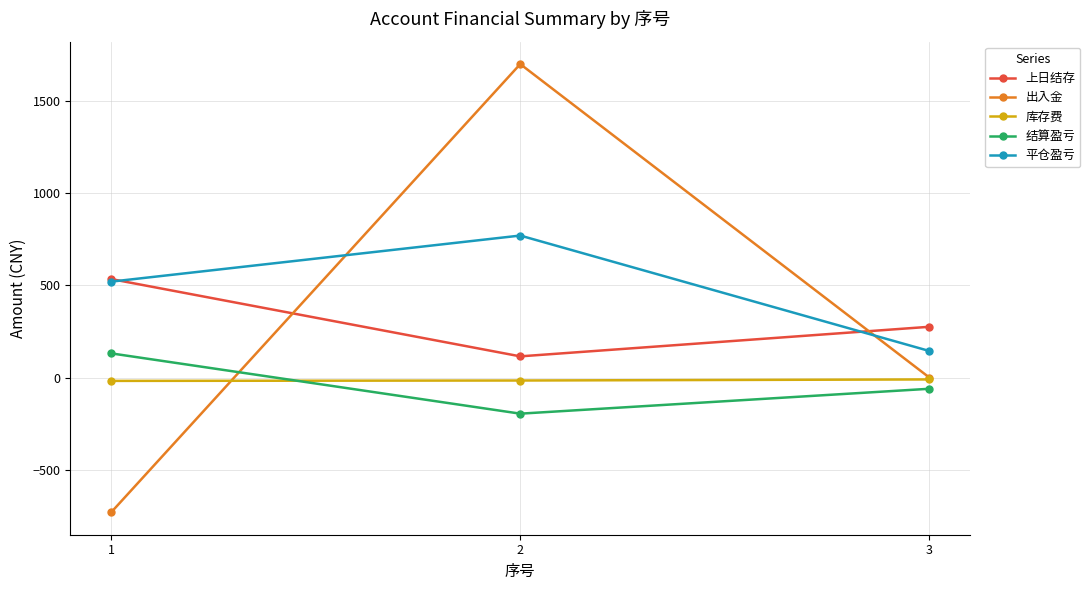

Count the number of categories in the chart.

3